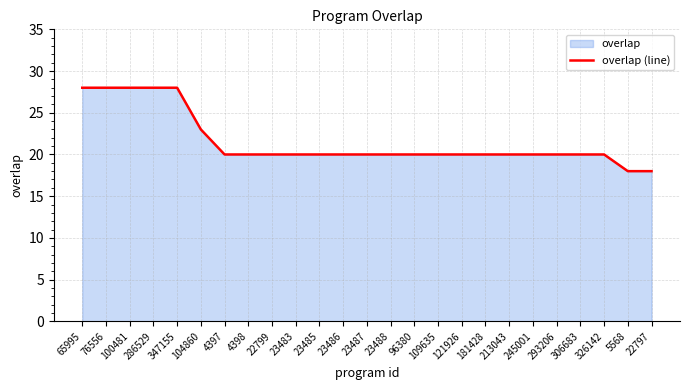

Is it true that the value at 306683 is 20?

True